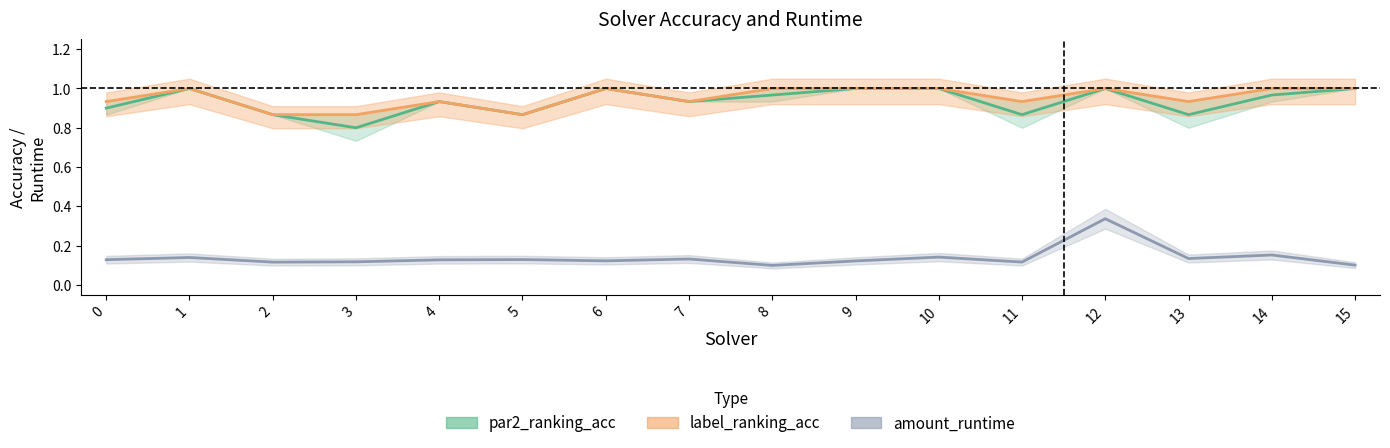

Which series has the largest total across all categories?

label_ranking_acc